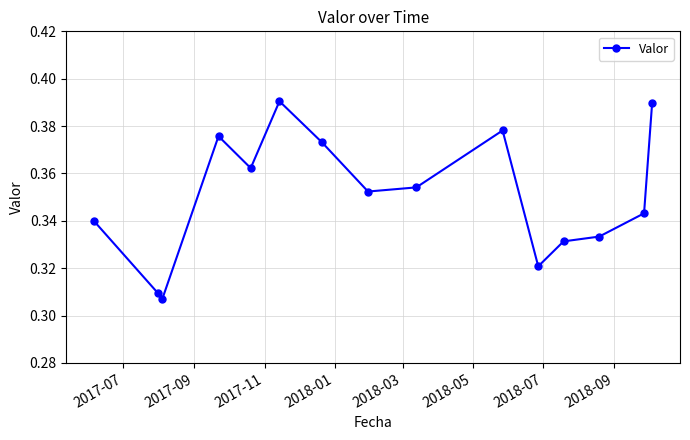

How many values are between 0 and 1?

15